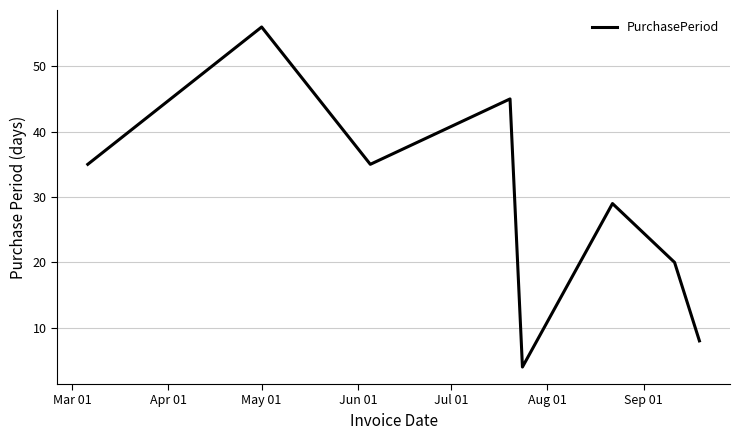

How many lines are shown in the chart?

1